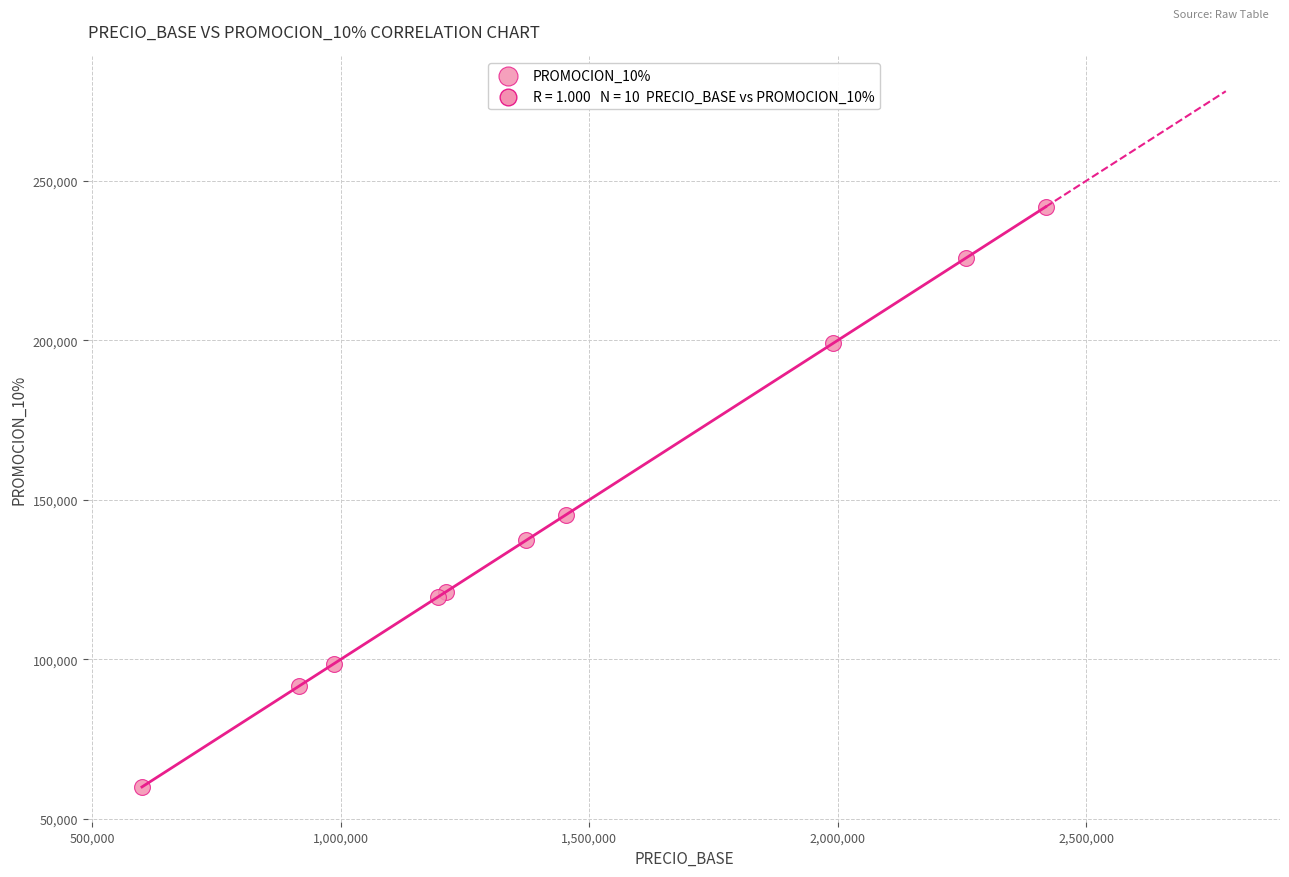

What Y value in the scatter plot is closest to 150921?

145373